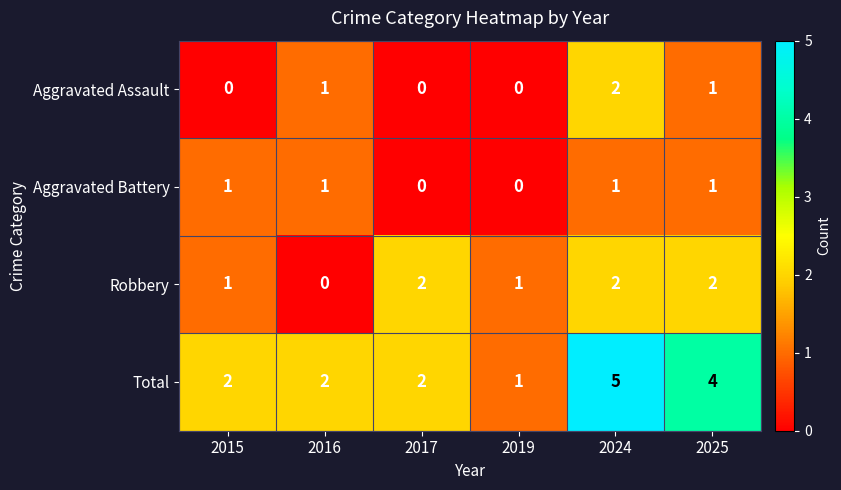

What is the greatest value displayed?

5